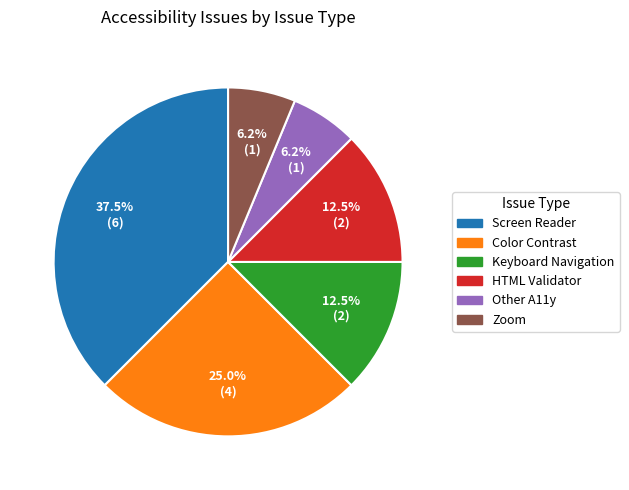

Combined, do HTML Validator and Zoom account for over 50%?

No